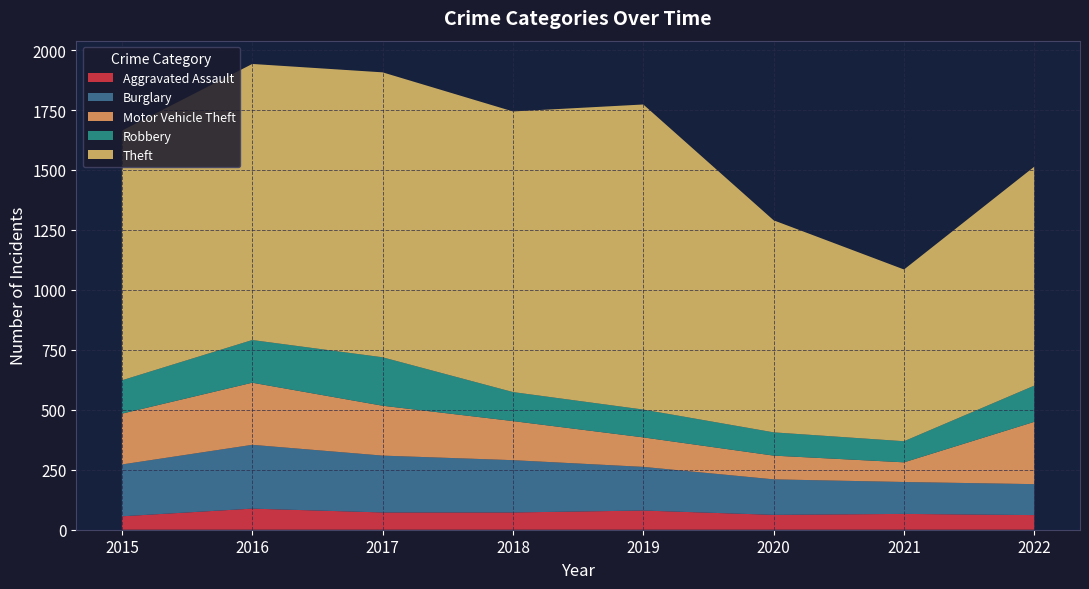

Reading right to left, list all the values displayed in this chart.

Aggravated Assault: 61	66	62	80	72	72	88	56
Burglary: 129	133	148	182	218	237	266	216
Motor Vehicle Theft: 260	82	99	123	163	208	259	212
Robbery: 151	88	97	116	121	202	178	139
Theft: 913	716	884	1272	1170	1188	1151	1041